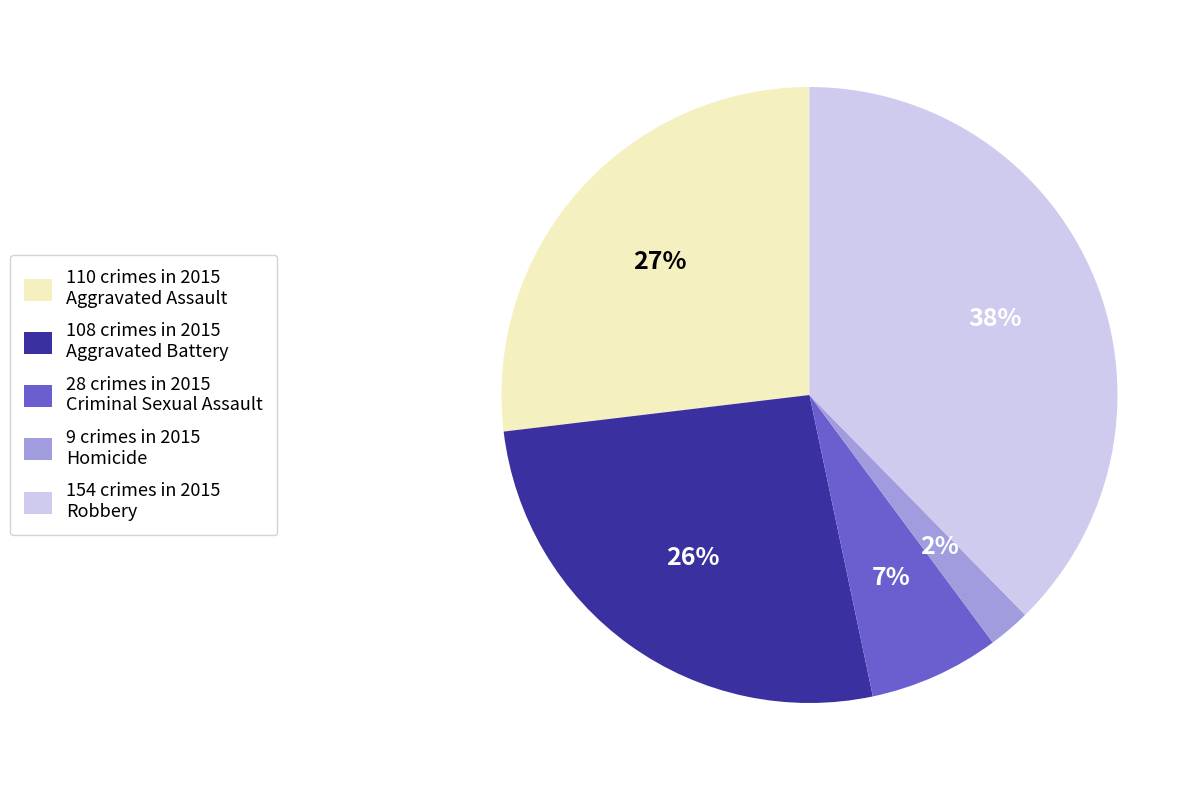

Is the sum of 9 crimes in 2015 Homicide and 110 crimes in 2015 Aggravated Assault greater than half?

No